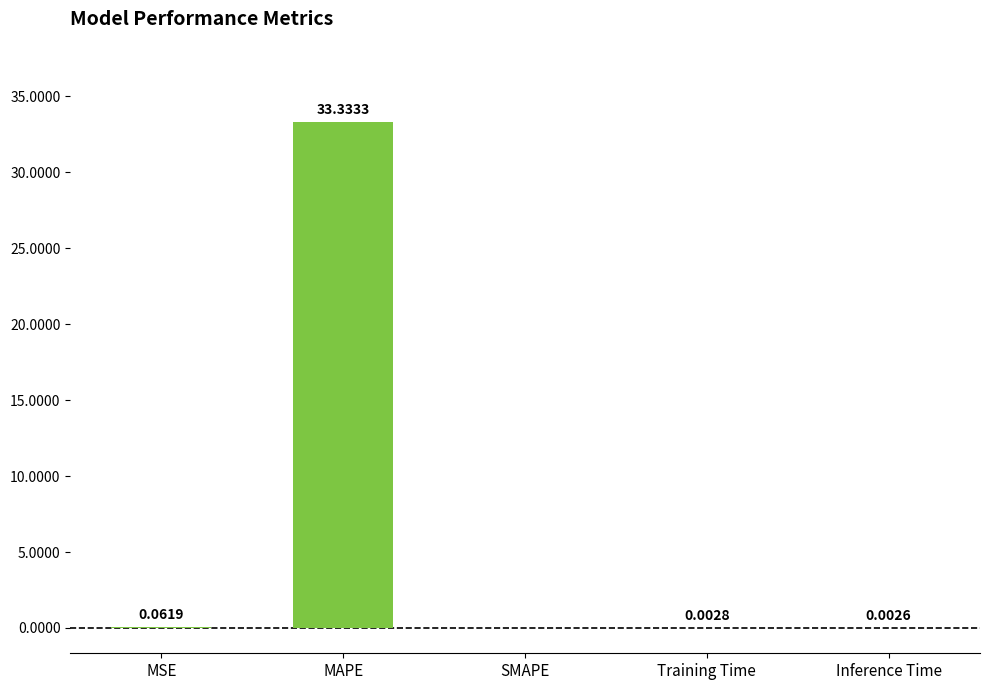

Which label corresponds to the largest value in the chart?

MAPE